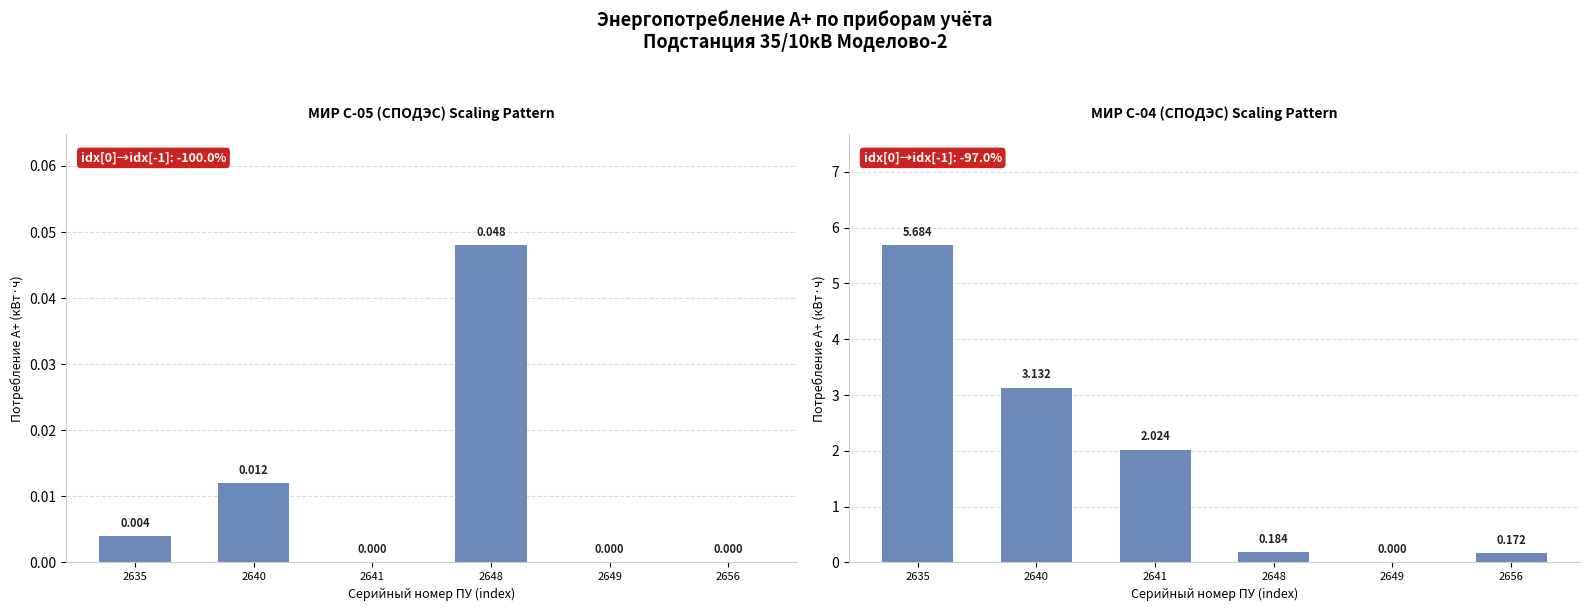

Is it true that МИР С-05 (СПОДЭС) equals 0.0 at 2649?

True